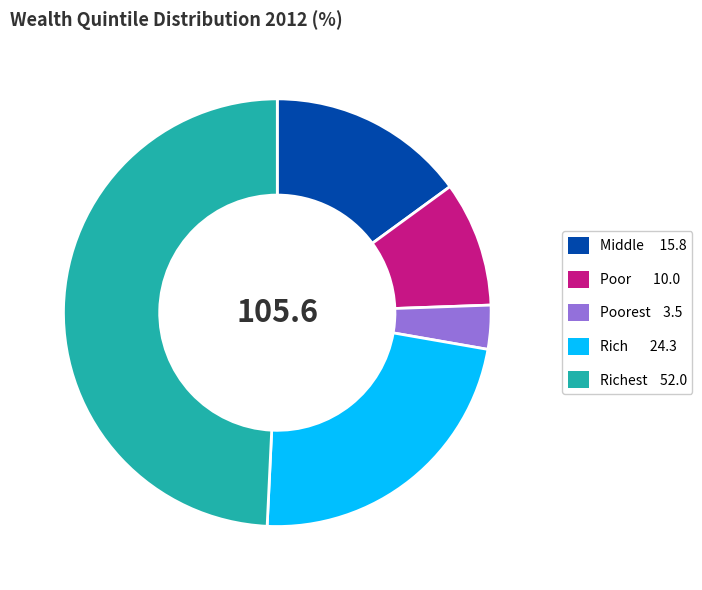

Is there any slice that represents more than half of the pie?

No